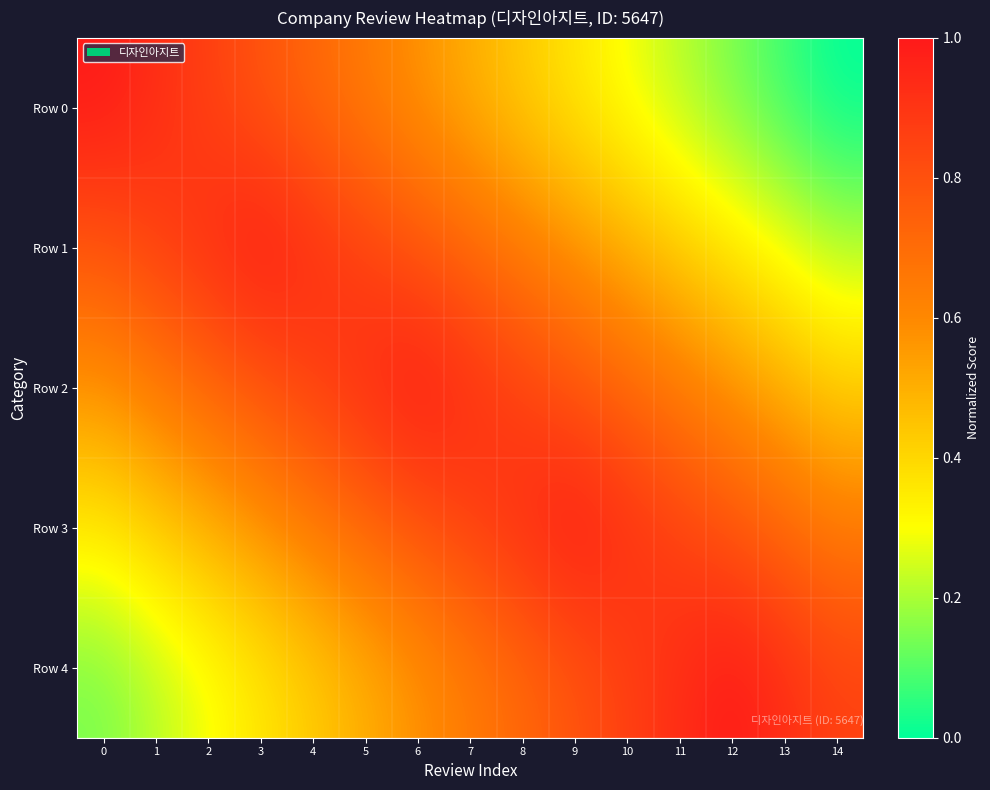

Which series has the largest total across all categories?

Row 2